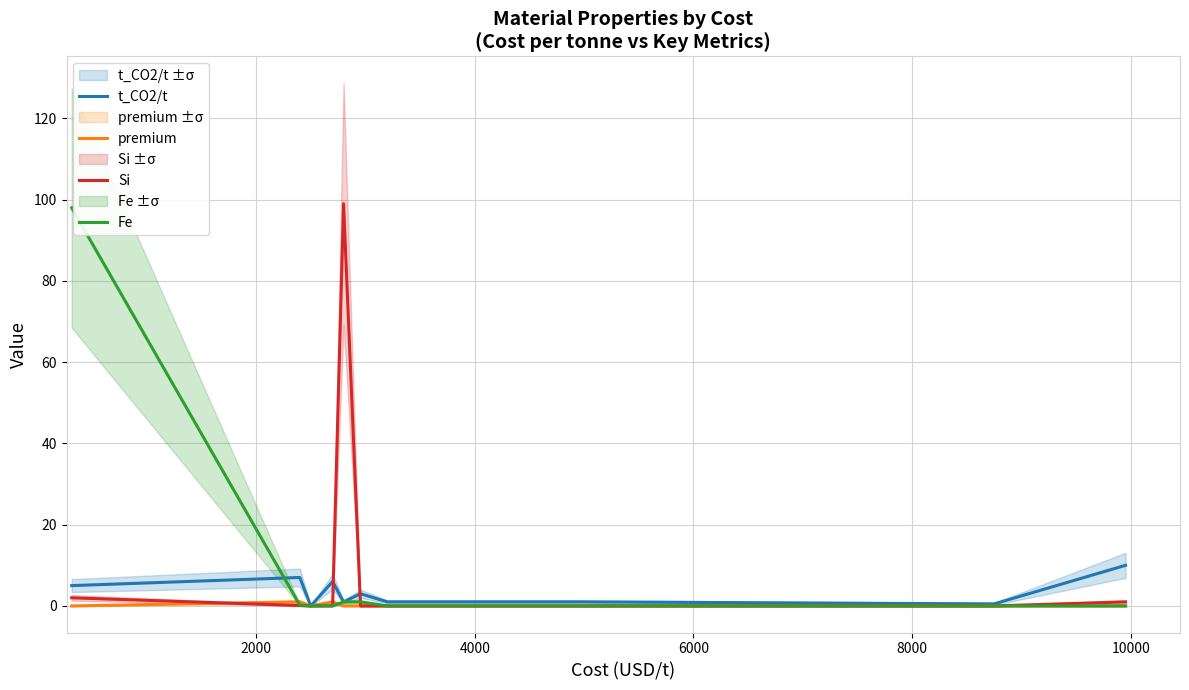

What is the highest value of the Si series?

99.0